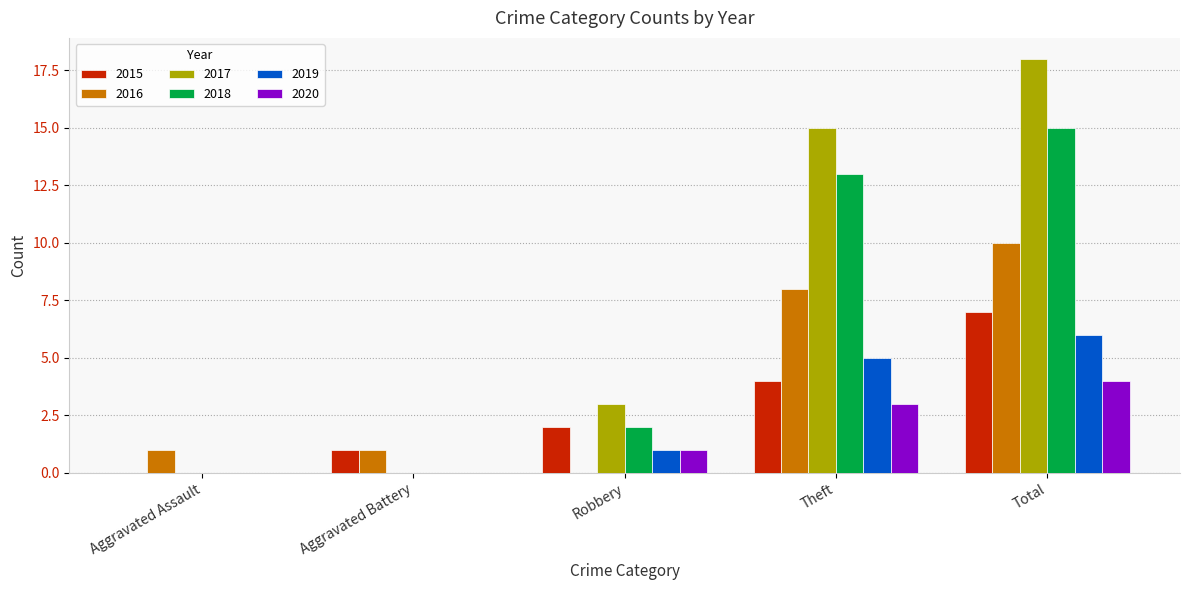

Does the chart contain stacked bars?

No